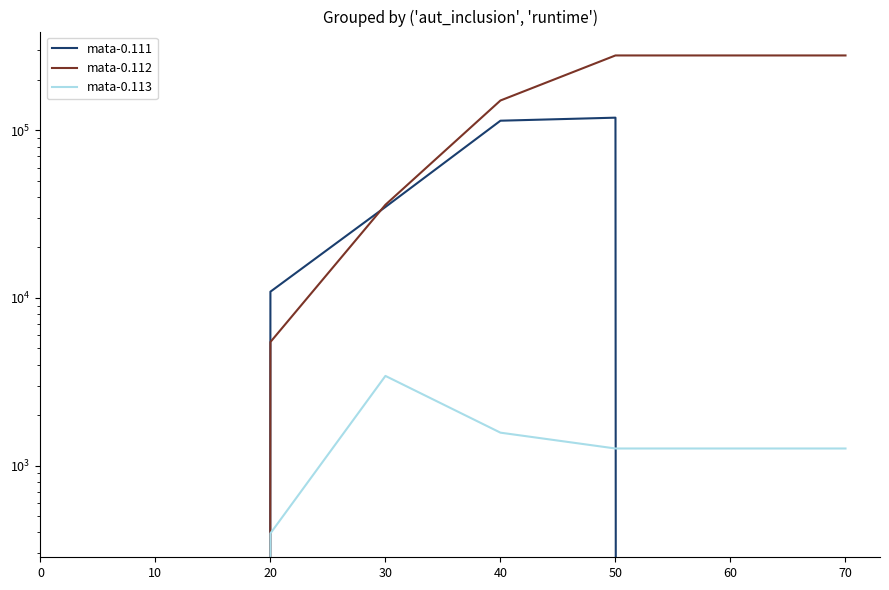

Rank the series at 50 from lowest to highest value.

mata-0.113, mata-0.111, mata-0.112